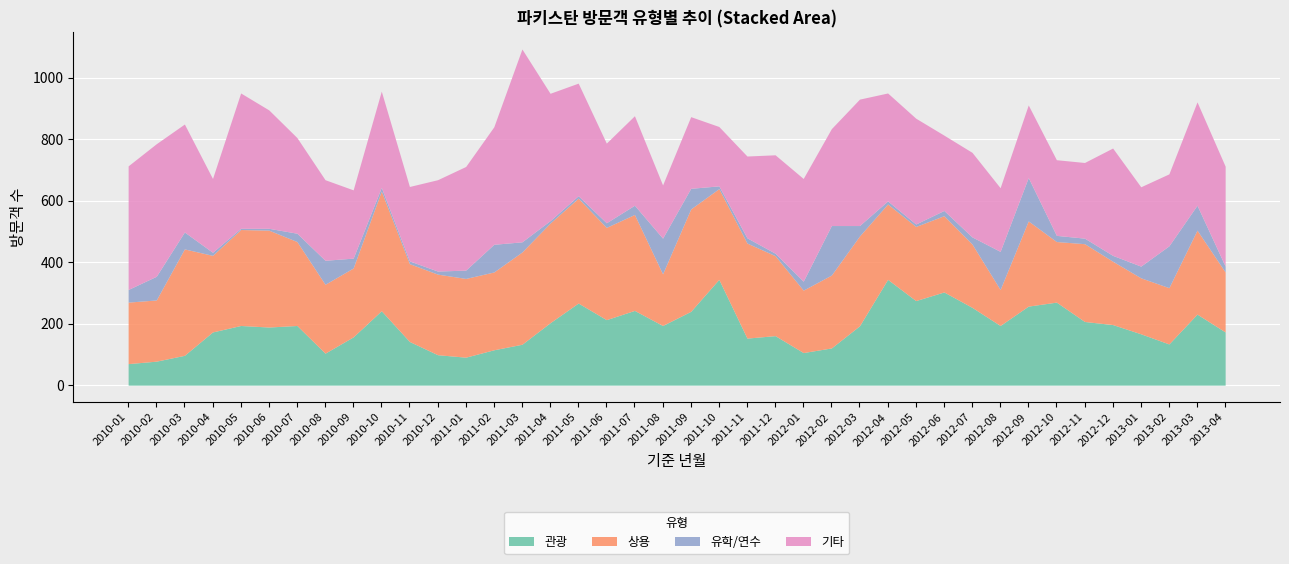

Reading left to right, transcribe all the data shown in this chart.

관광: 70	78	97	173	194	189	194	104	157	242	142	99	91	115	133	203	267	213	243	194	240	344	153	161	106	121	193	344	275	303	253	194	257	270	207	197	167	134	231	173
상용: 200	199	346	249	312	315	273	224	224	389	253	262	256	253	300	324	341	300	312	168	333	295	309	260	203	237	292	245	241	248	206	117	277	197	253	206	182	183	273	195
유학/연수: 41	77	55	10	4	6	27	78	32	12	9	10	27	90	33	8	8	15	30	116	67	9	17	8	29	161	34	10	8	17	23	124	141	20	18	19	38	136	81	19
기타: 402	431	351	240	440	385	311	262	222	313	242	297	337	382	627	414	366	259	291	173	233	193	266	320	334	315	411	351	344	245	275	207	236	246	246	349	258	234	336	325